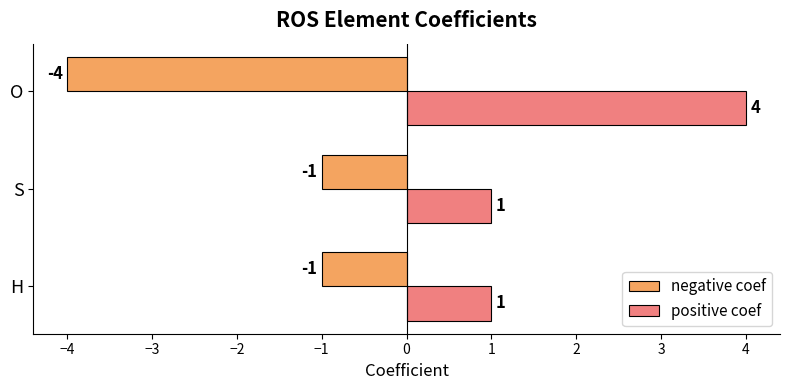

How many negative coef values are between -4 and -1?

3